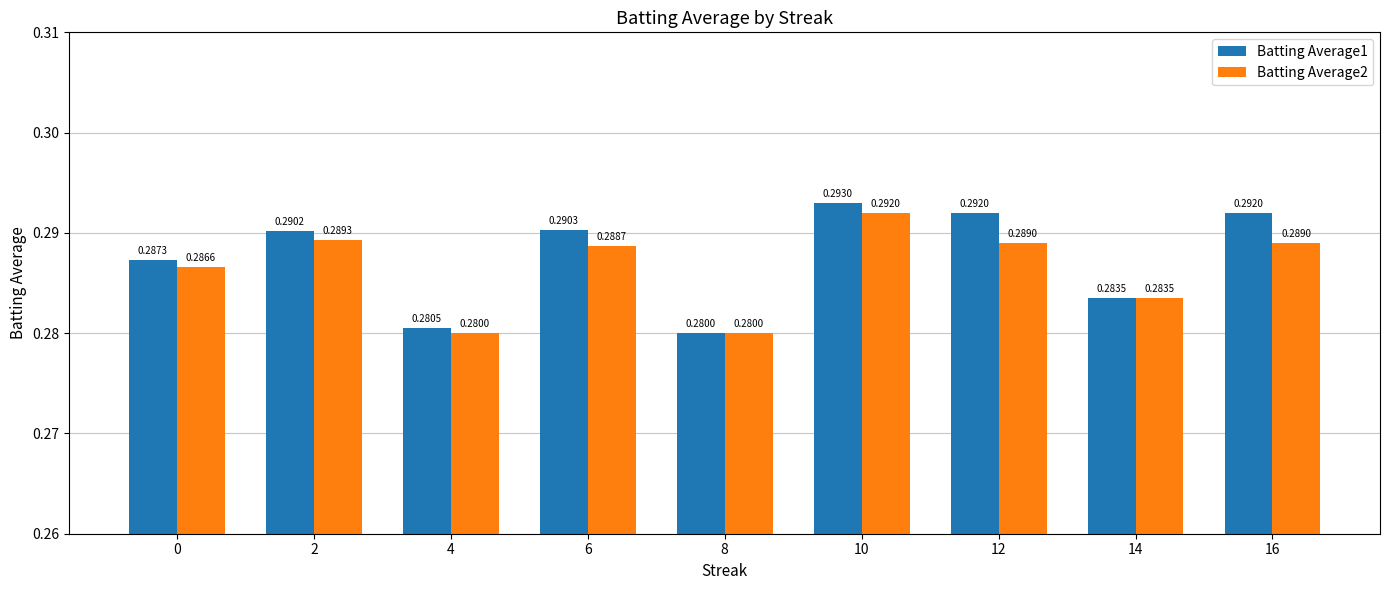

What is the sum of all Batting Average1 values?

2.6